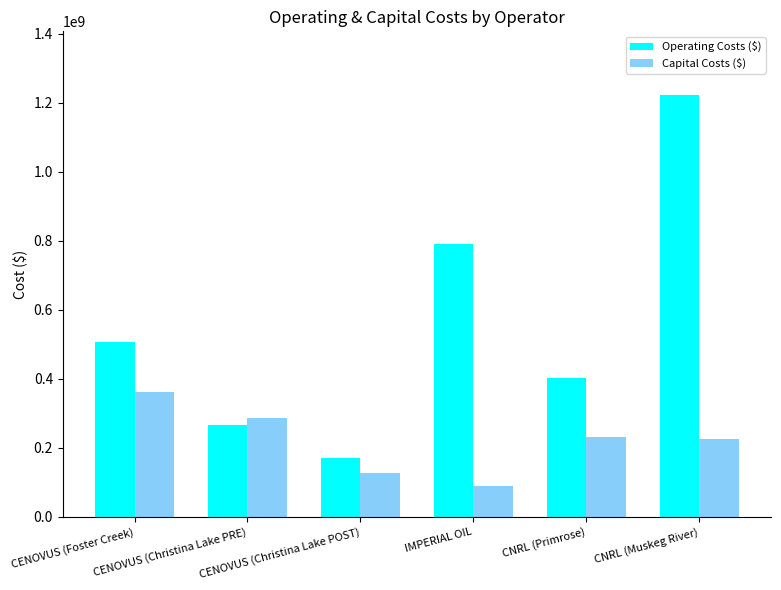

What is the difference between the maximum and minimum values in the Operating Costs ($) series?

1052356120